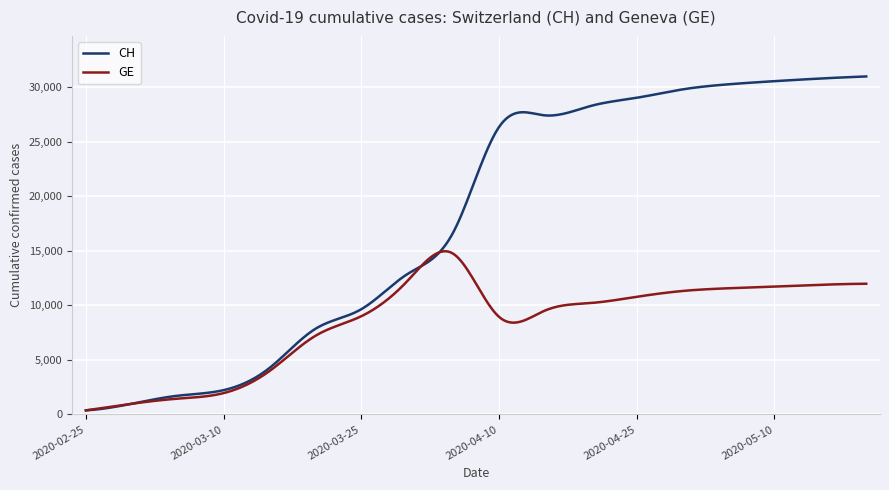

Which series has the widest spread of values?

CH